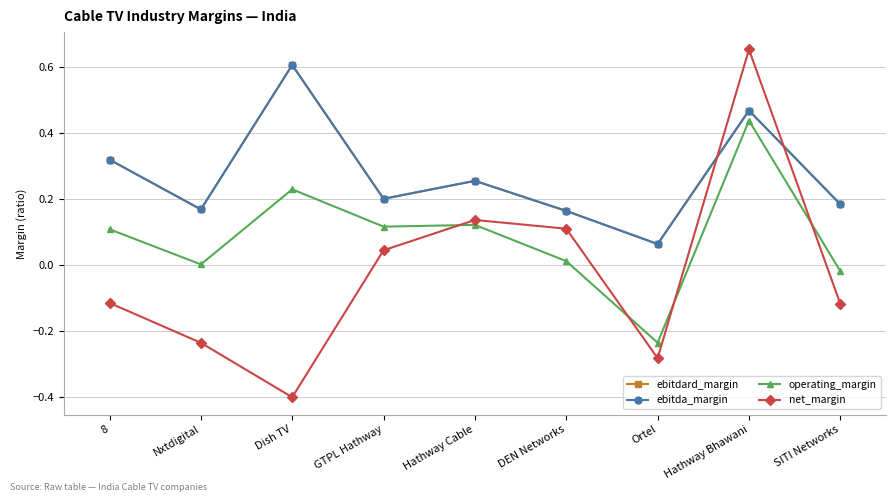

Is it true that ebitdard_margin equals 0.4 at Hathway Cable?

False